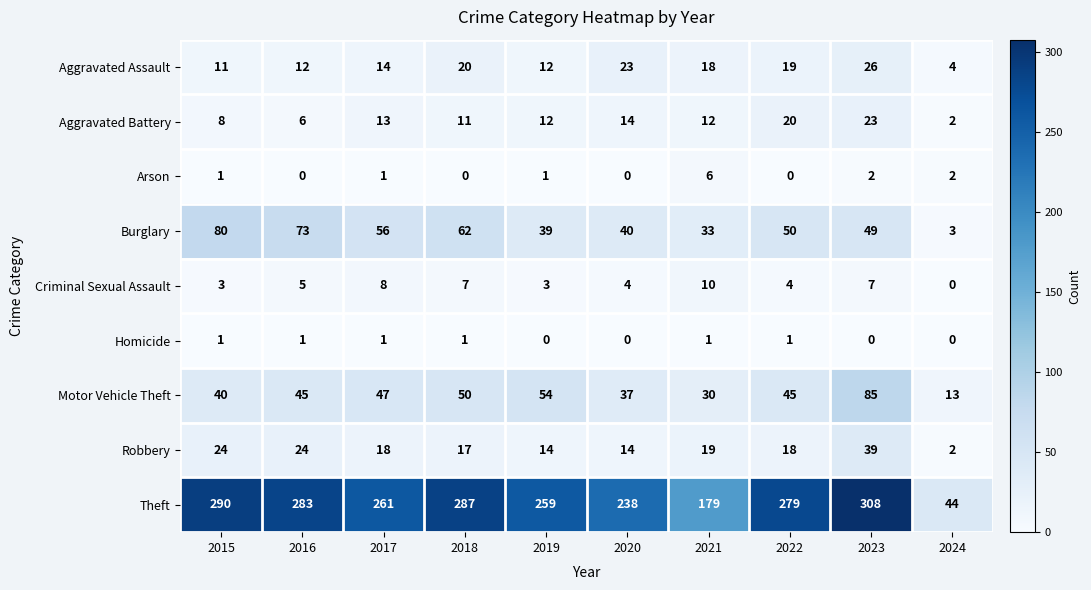

Which series changed the most between 2019 and 2022?

Theft